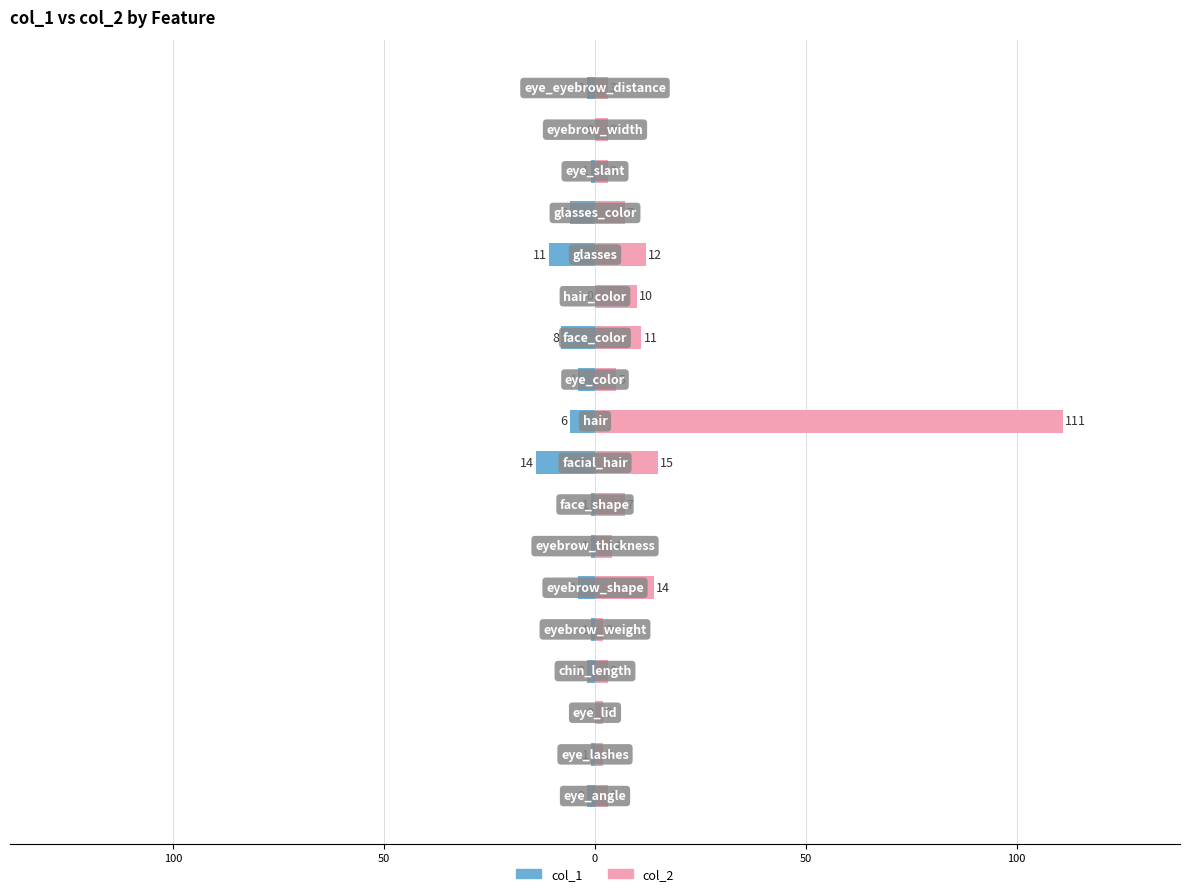

The col_1 series shows -6 at 14. True or false?

True